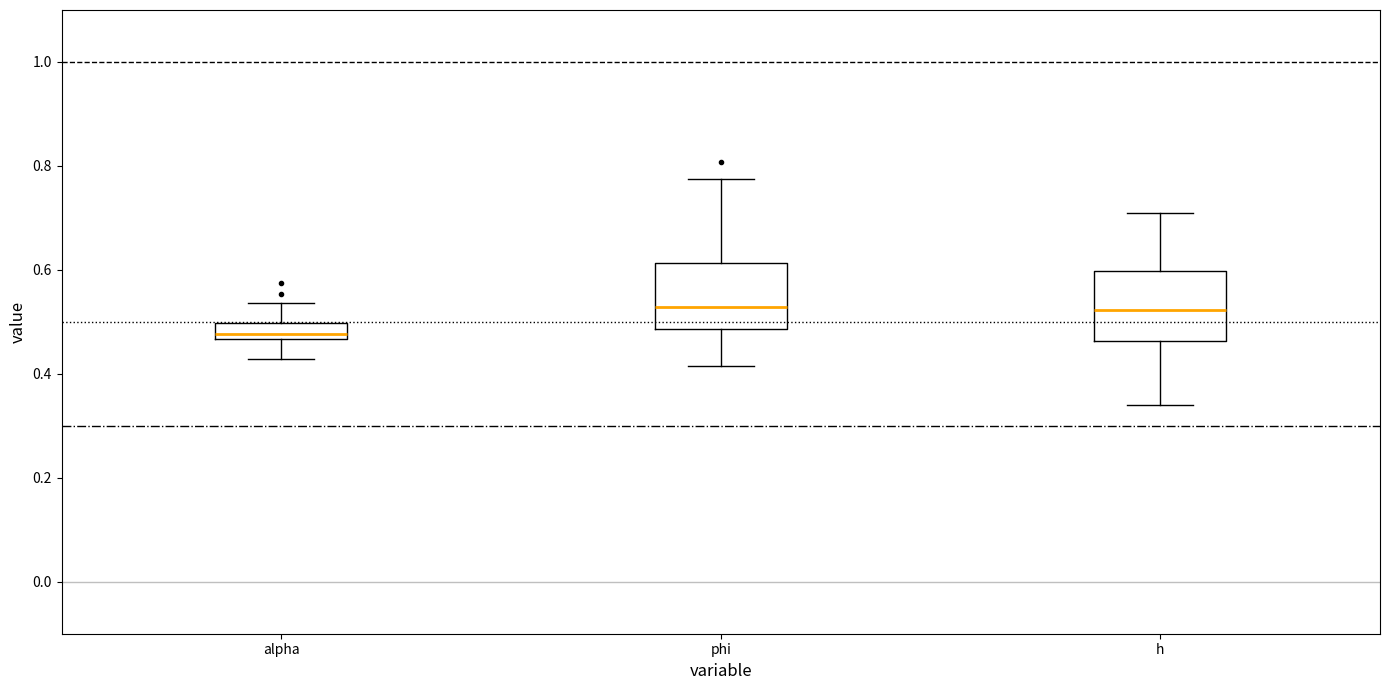

Reading left to right, read every box against the y-axis: the position of its median line, the range the box covers, and the ends of its whiskers. The values are not printed on the chart, so give them approximately, as read against the axis.

alpha: median 0.48, box 0.46 to 0.50, whiskers 0.42 to 0.54
phi: median 0.52, box 0.48 to 0.62, whiskers 0.42 to 0.78
h: median 0.52, box 0.46 to 0.60, whiskers 0.34 to 0.70